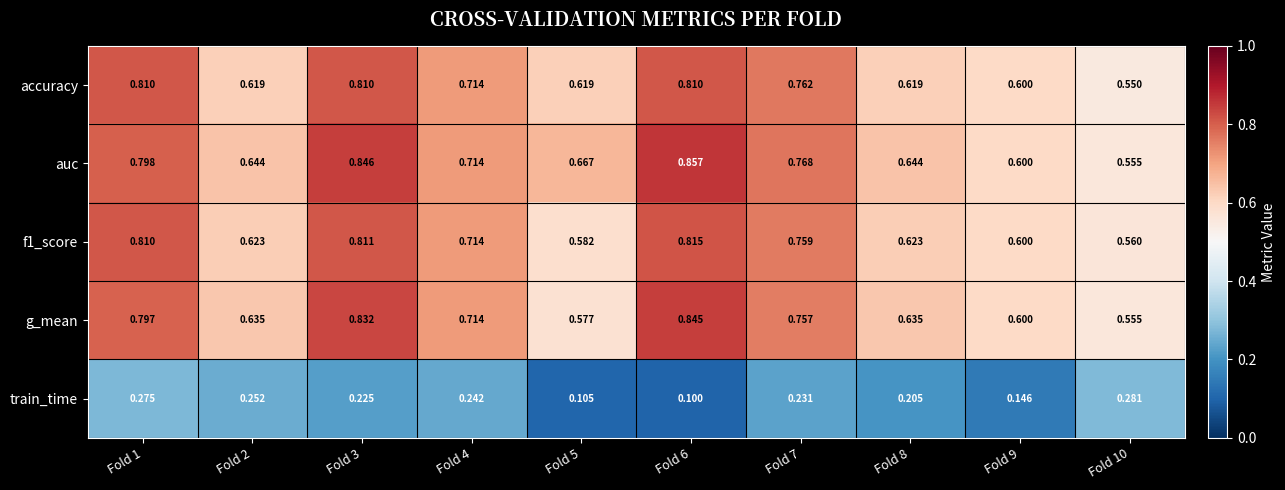

Which series has the largest range (max minus min)?

auc